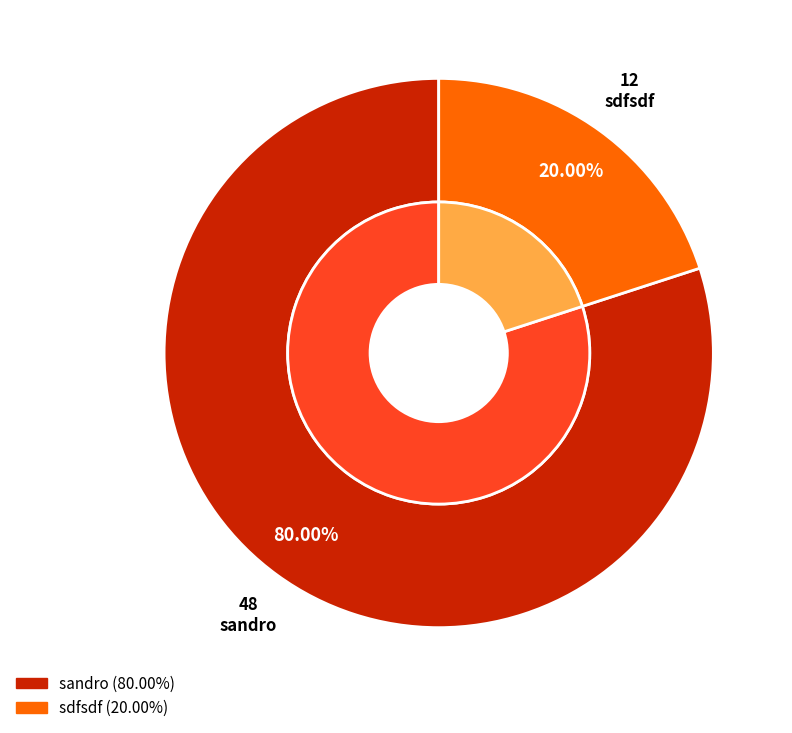

True or false: sdfsdf accounts for 20% of the total.

True